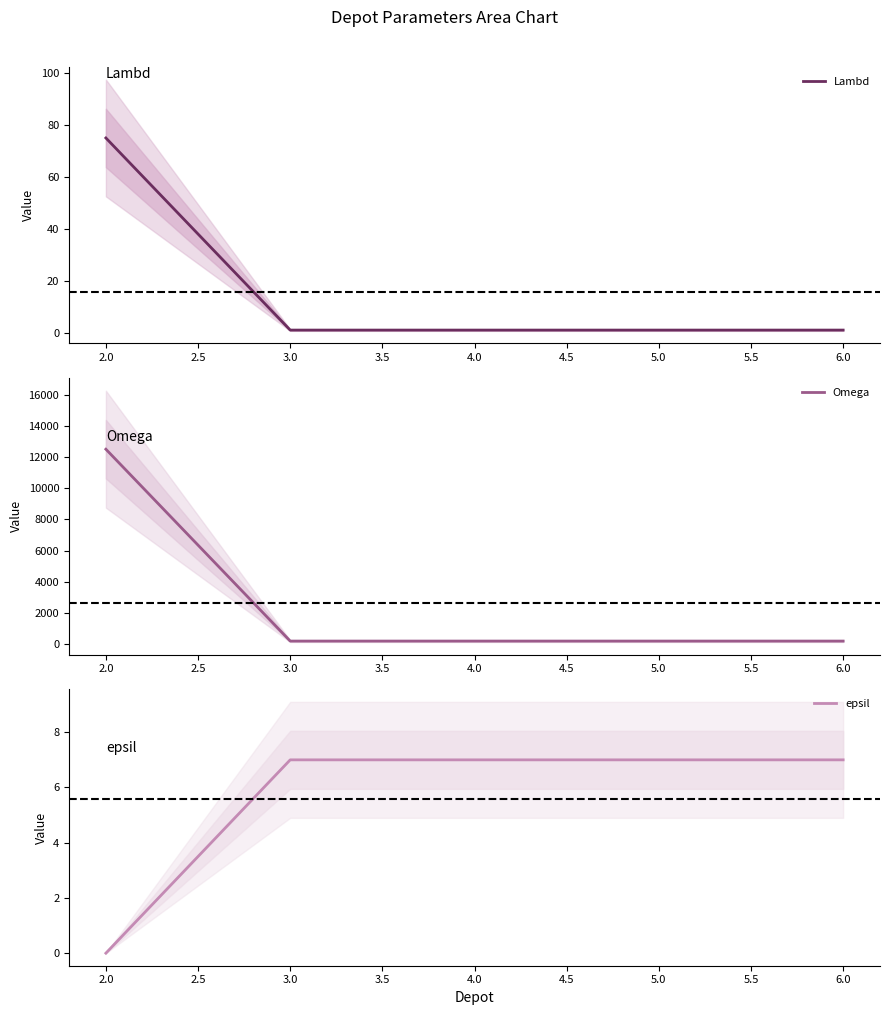

Which series ends up on top after the final intersection of epsil and Lambd?

epsil